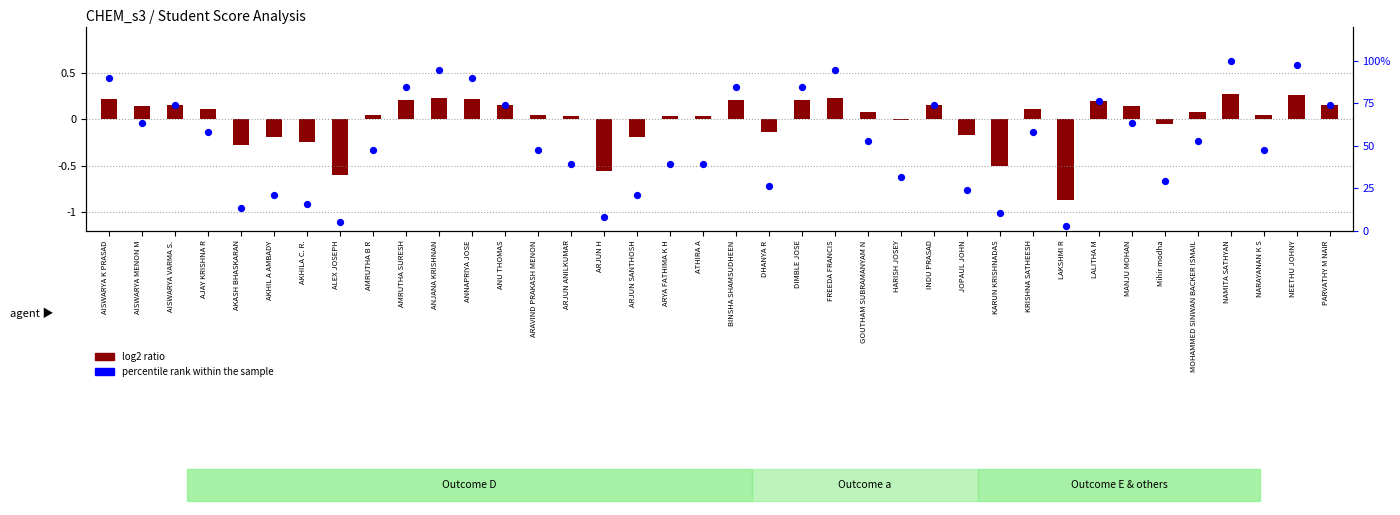

Is the value of percentile rank within the sample at MANJU MOHAN greater than the value of log2 ratio at AISWARYA MENON M?

Yes